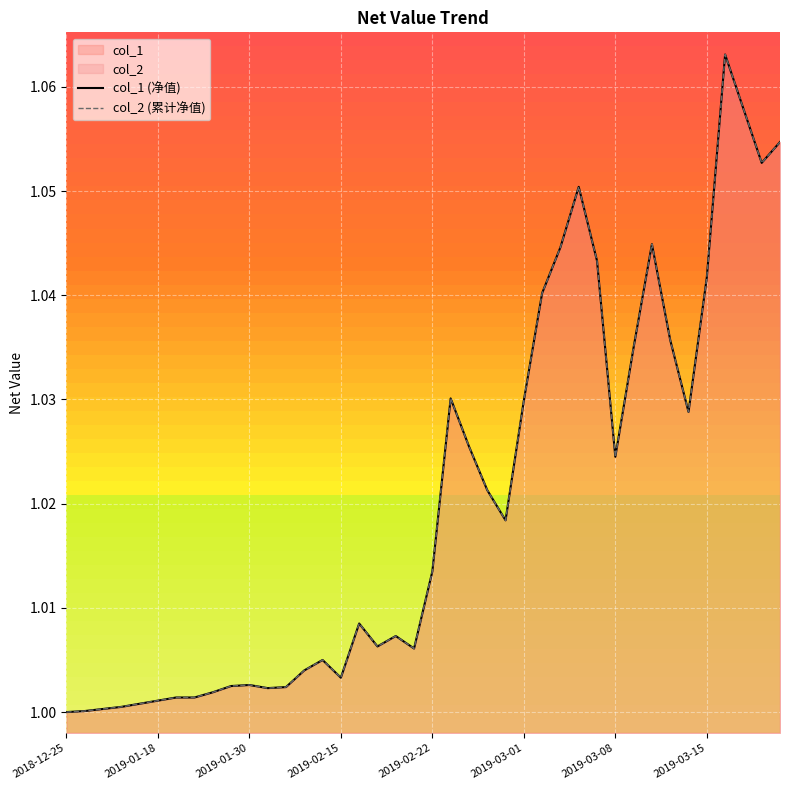

The value of col_2 (累计净值) at 21 is 1.7. True or false?

False